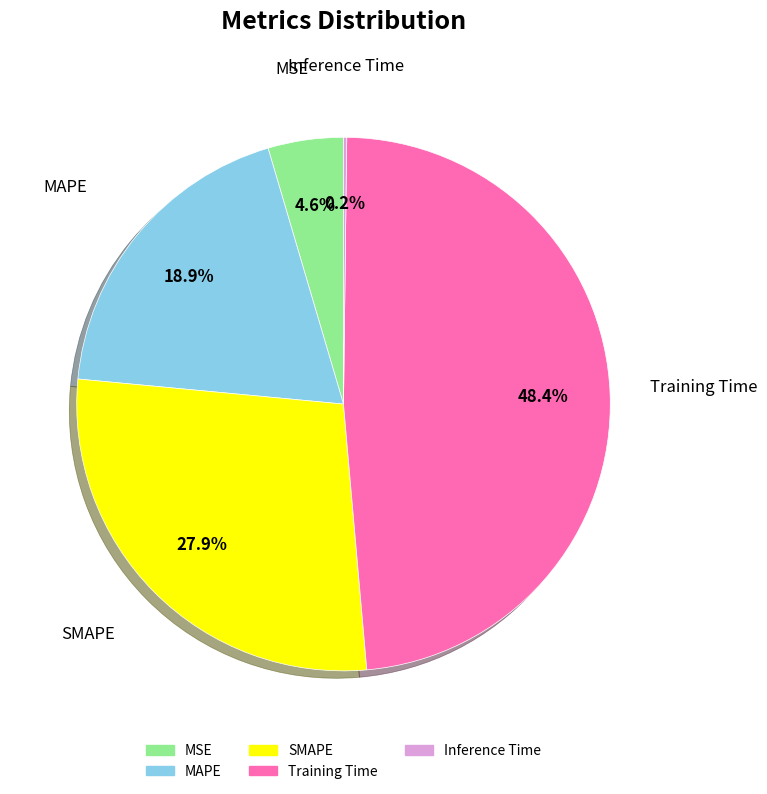

Which has a higher value, SMAPE or MSE?

SMAPE